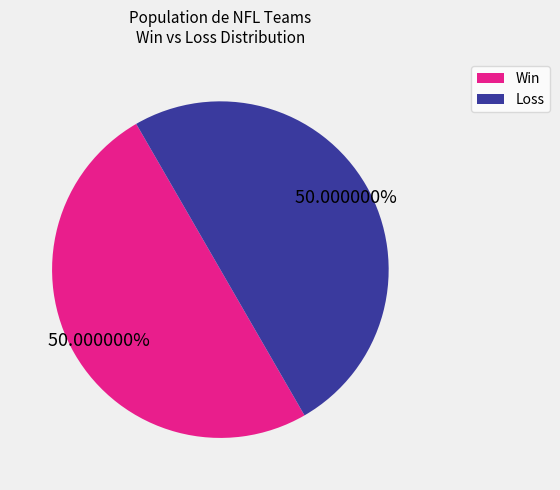

Do Loss and Win together represent more than half of the pie?

Yes